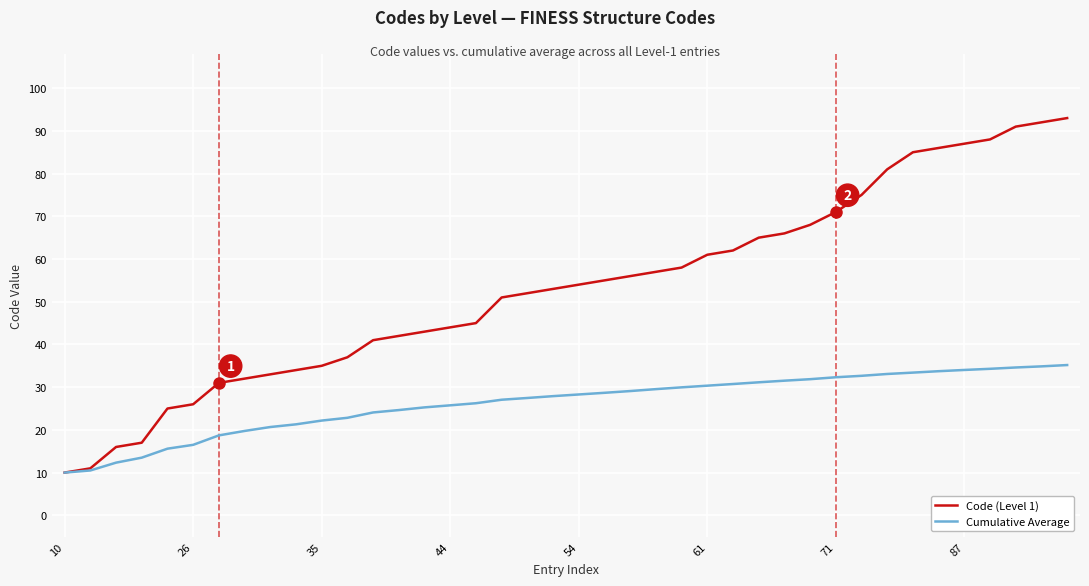

What is the sum of all Cumulative Average values?

1051.7